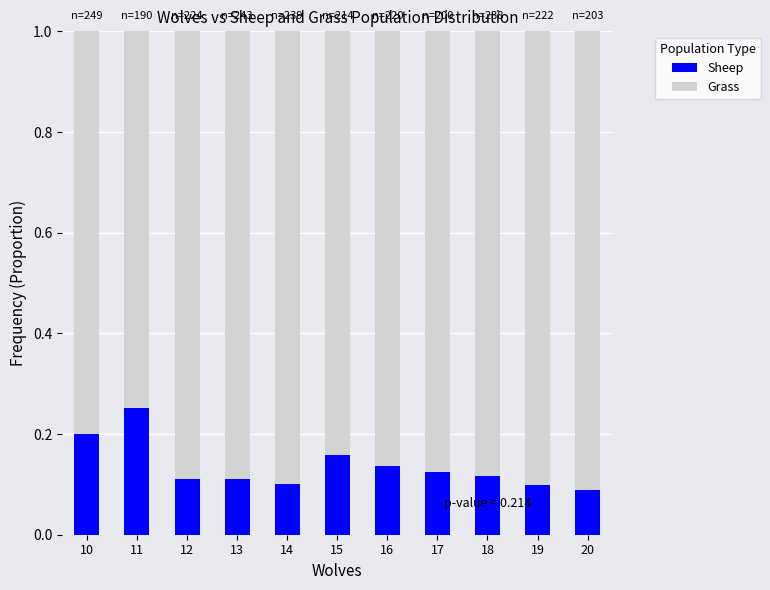

What is the total value across all series at 12?

1.0